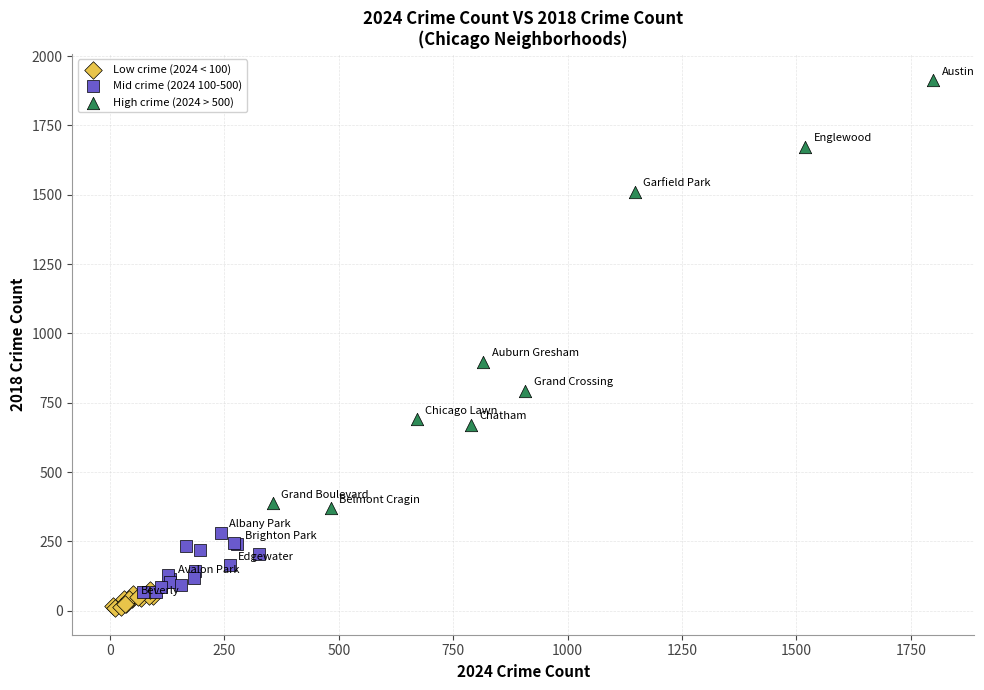

Which series has the largest Y range (max minus min)?

High crime (2024 > 500)